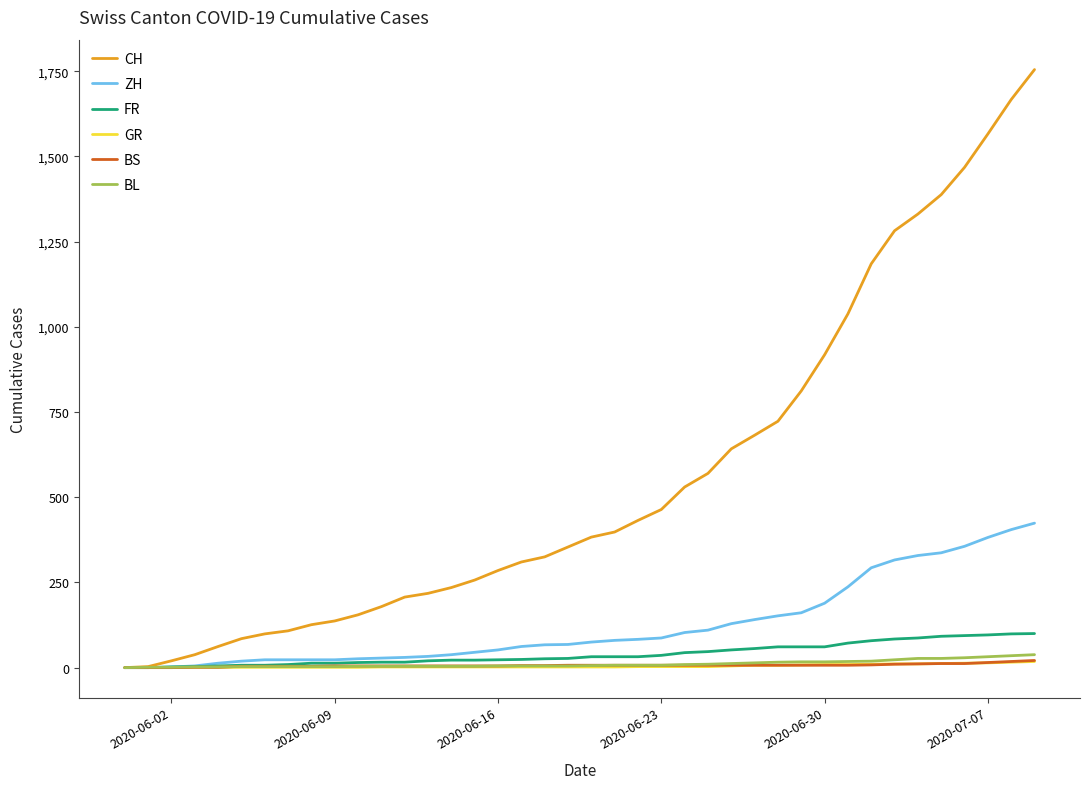

Is this an area chart (filled region under the line)?

No